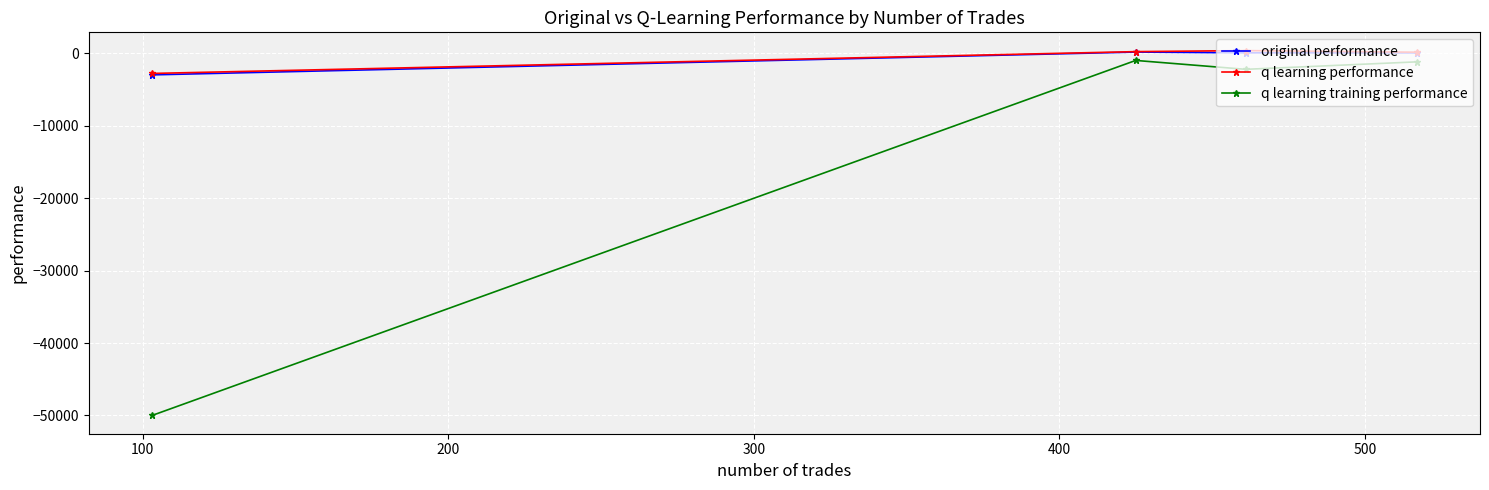

What is the lowest value of the original performance series?

-2972.6